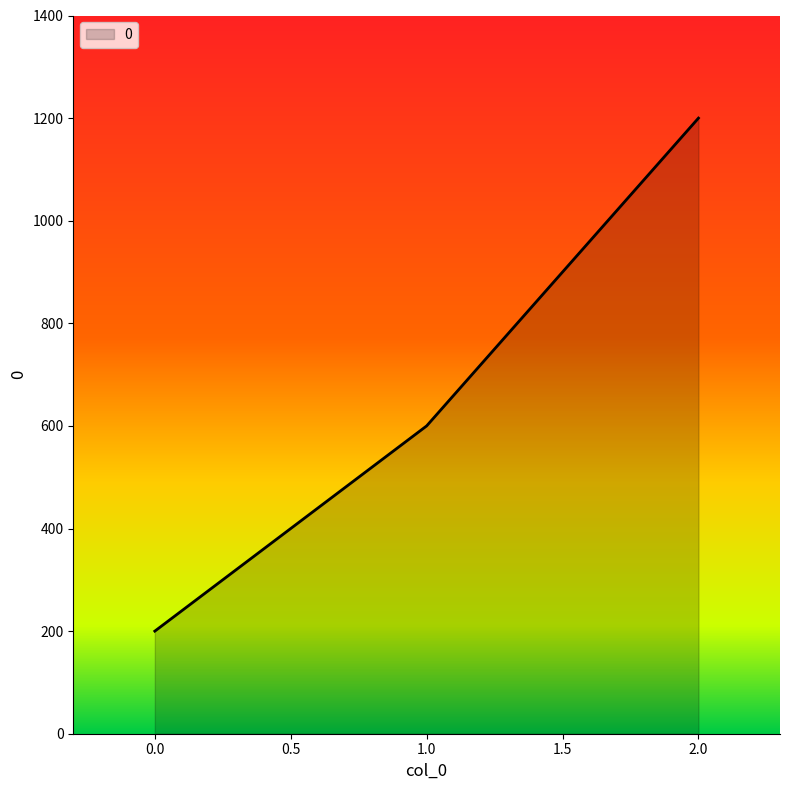

Reading right to left, transcribe all the data shown in this chart.

1200	600	200